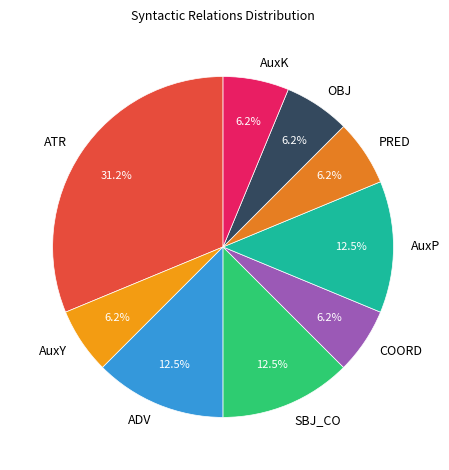

Is there any slice that represents more than half of the pie?

No